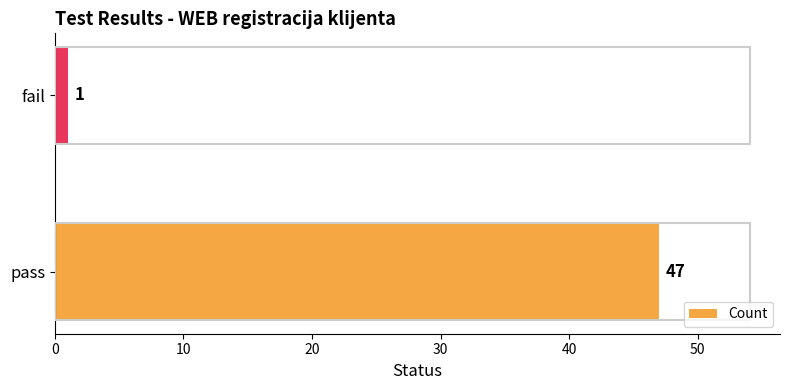

The chart shows a value of 70 at pass. True or false?

False